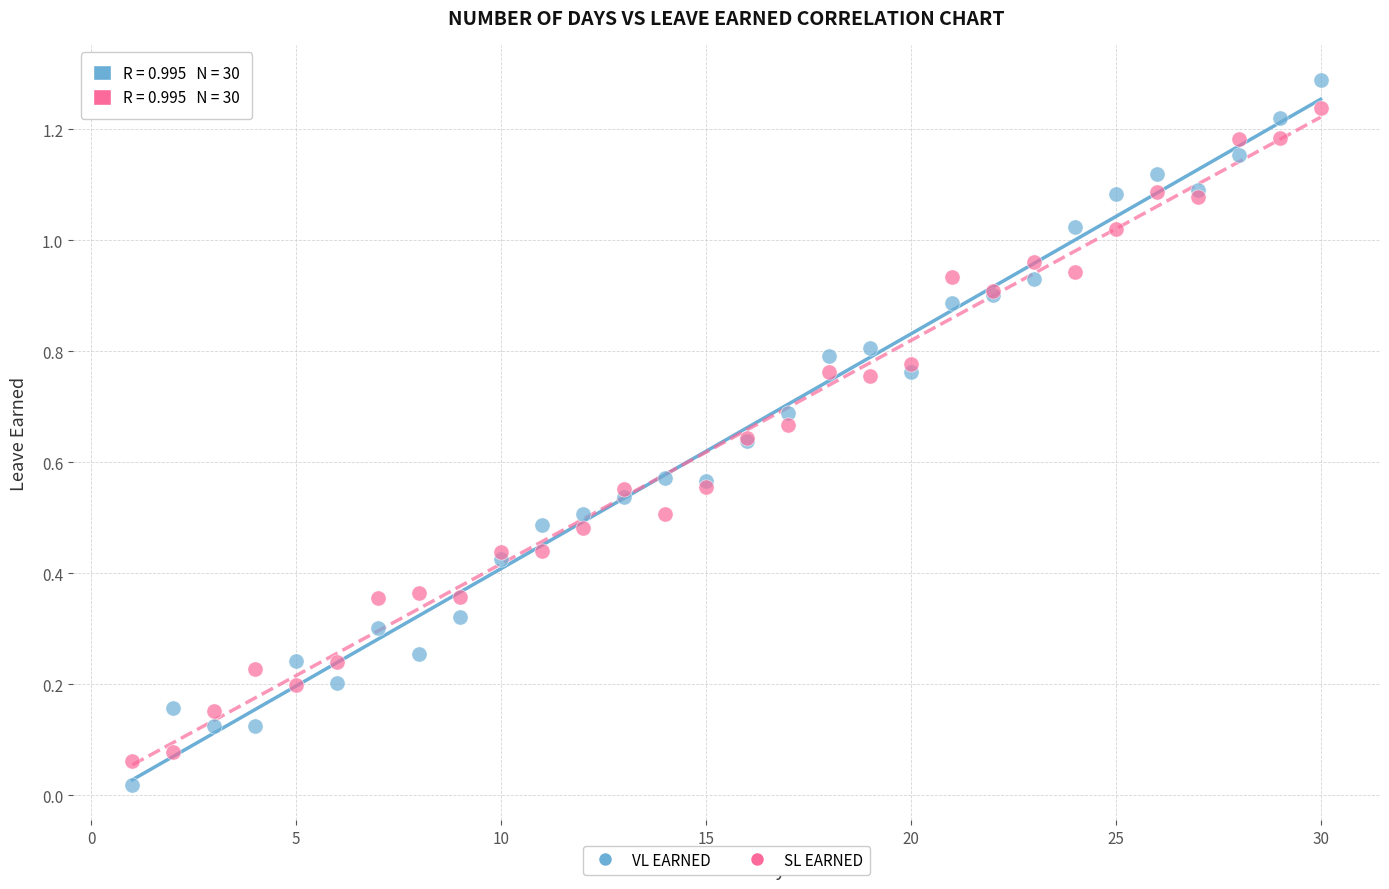

Which series contains the lowest Y value?

VL EARNED